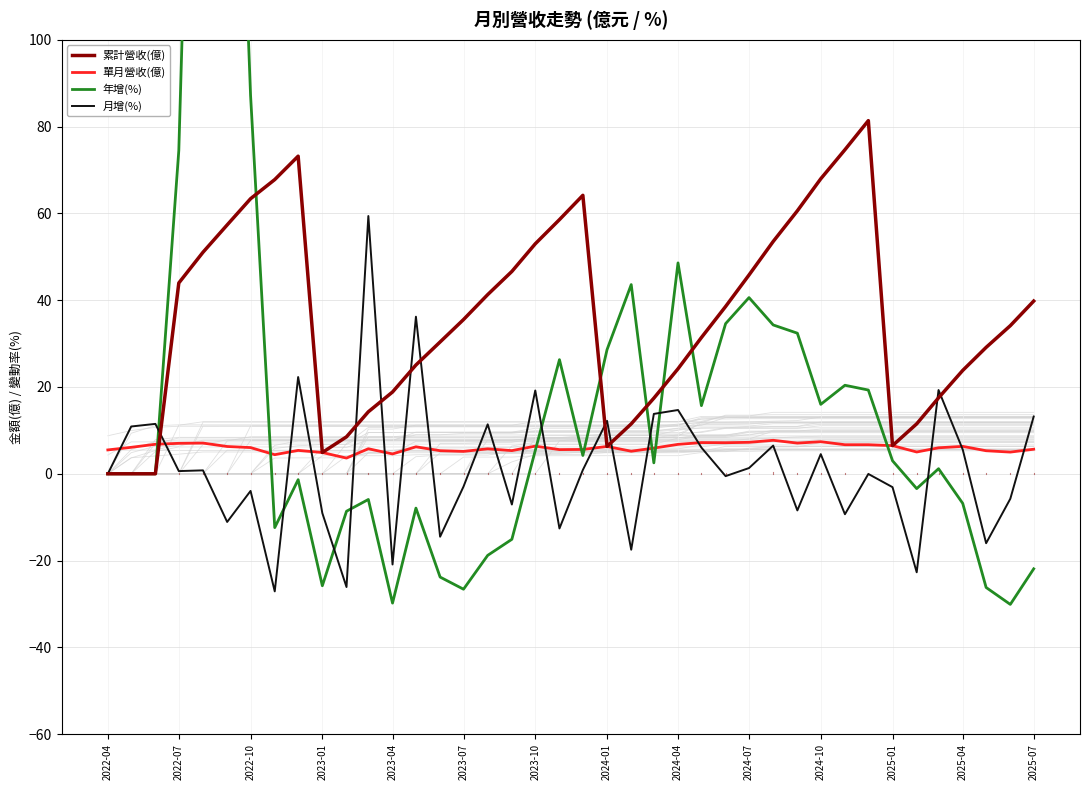

What are all the series names shown in the legend?

累計營收(億), 單月營收(億), 年增(%), 月增(%)